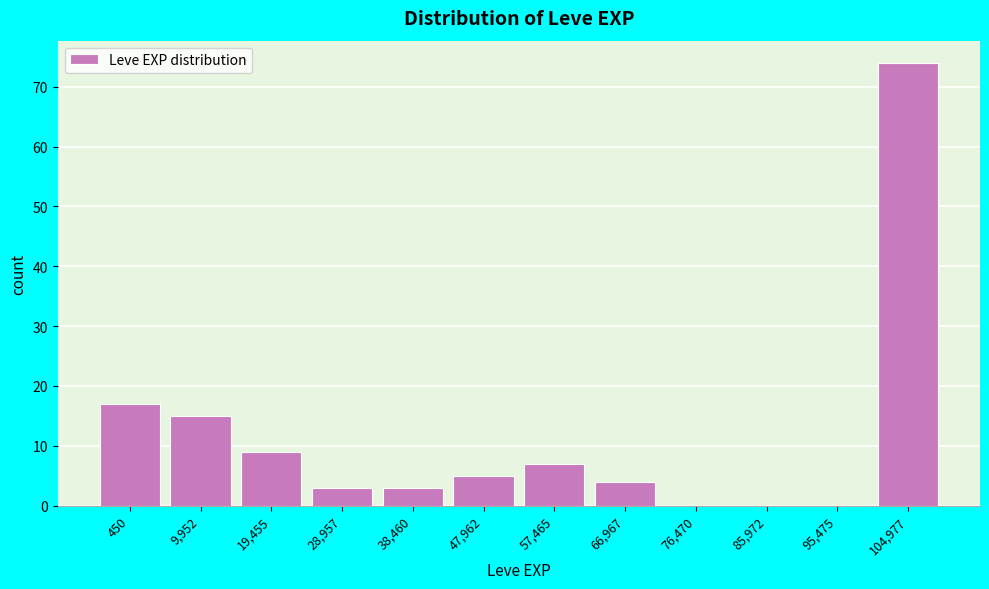

Reading left to right, extract all data points from this chart.

450=17	9,952=15	19,455=9	28,957=3	38,460=3	47,962=5	57,465=7	66,967=4	76,470=0	85,972=0	95,475=0	104,977=74